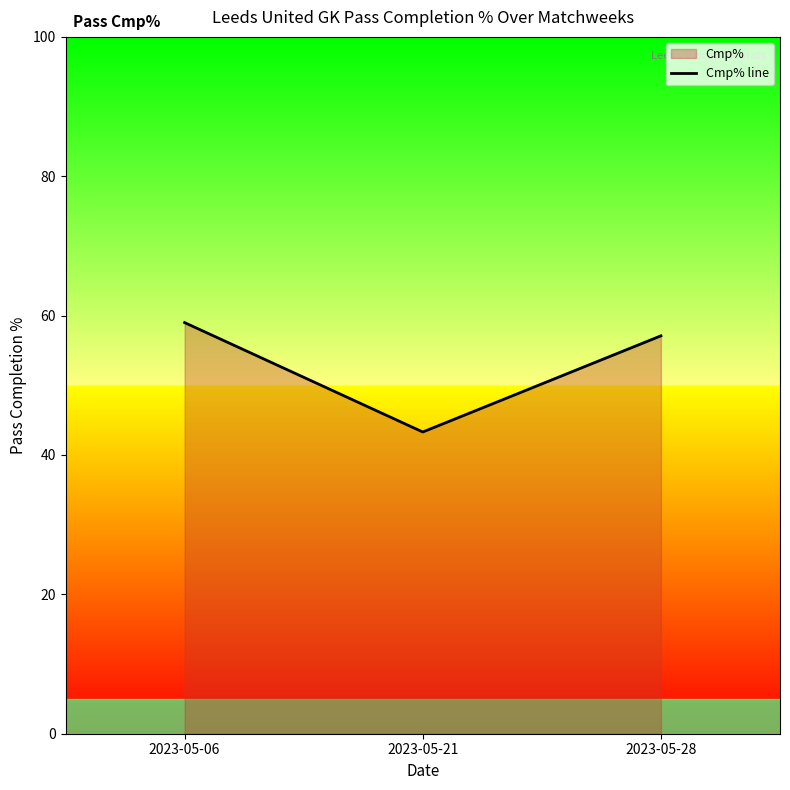

How many lines are shown in the chart?

1